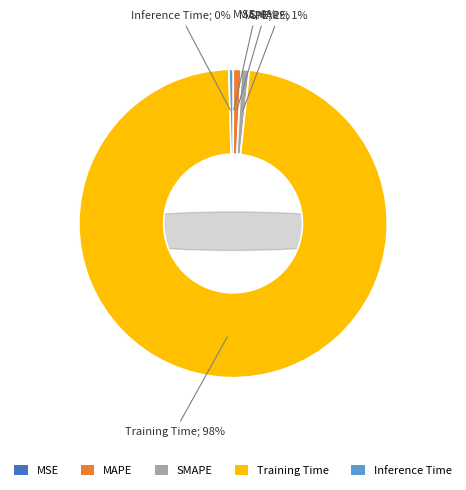

Between Training Time and MSE, which is larger?

Training Time